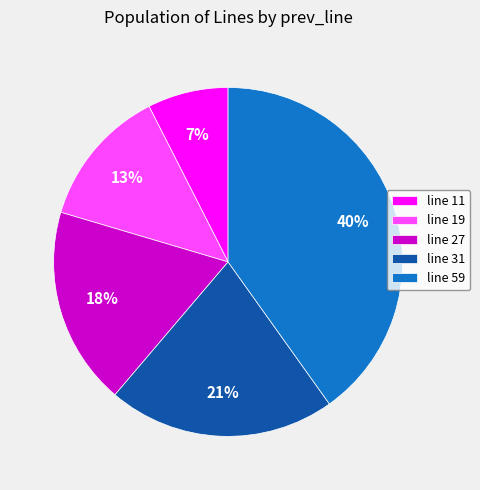

Is there a majority slice in this chart?

No